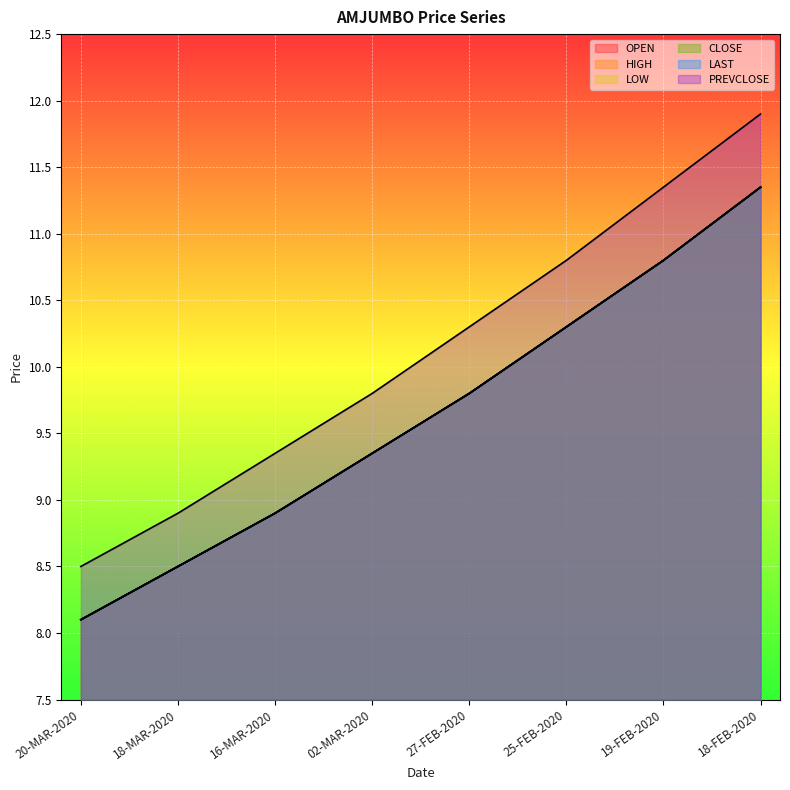

What is the difference between the highest and lowest values at 02-MAR-2020?

0.5